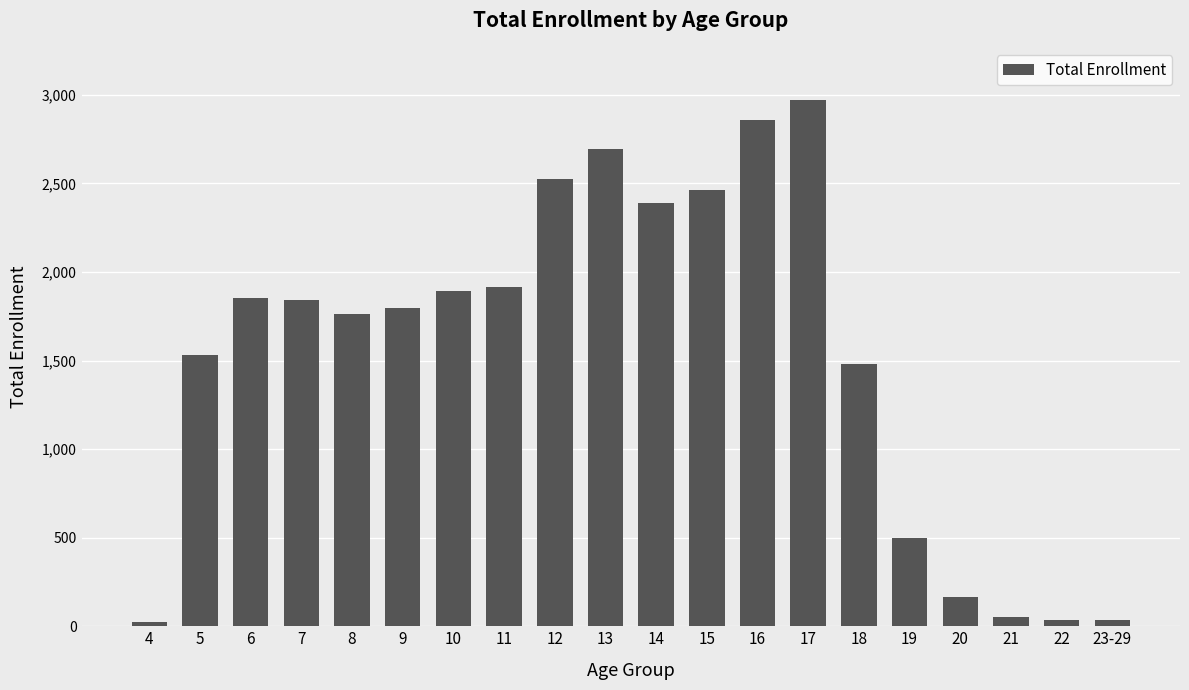

Read the value at 6, to the nearest 50.

1850